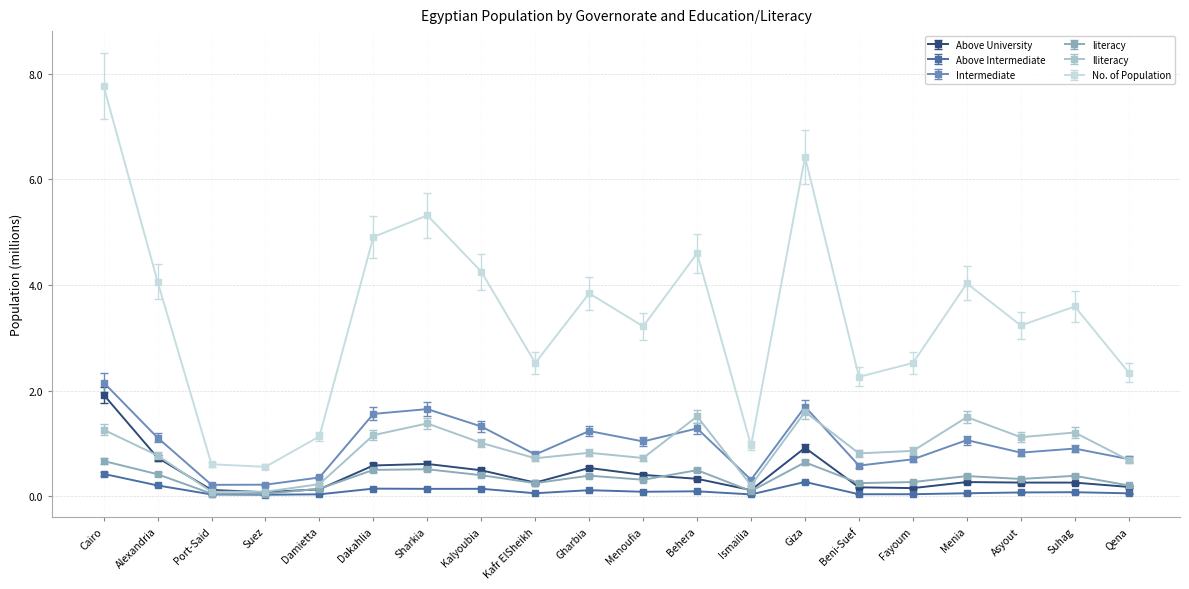

How many lines are shown in the chart?

6